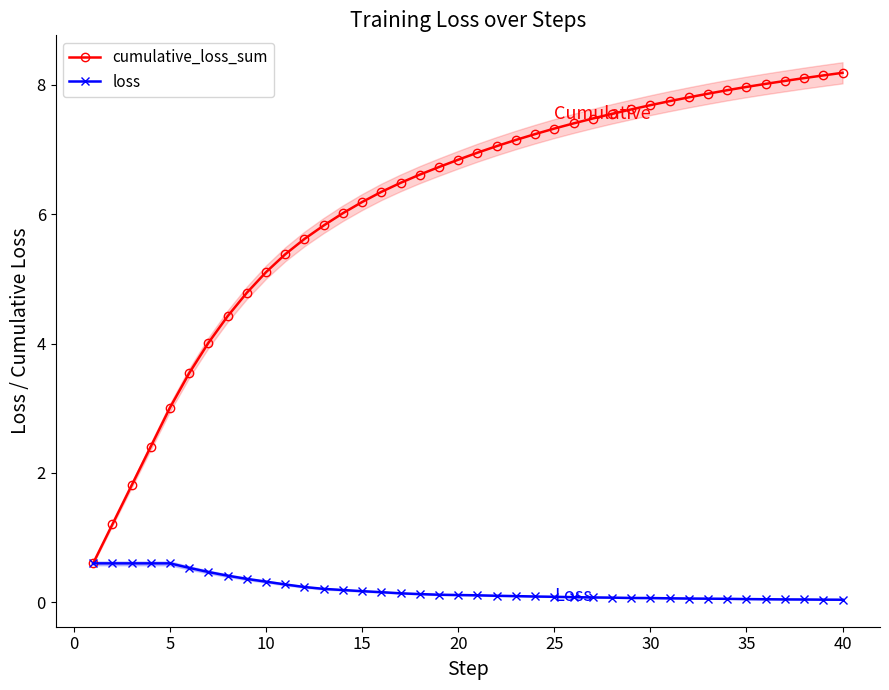

Is it true that cumulative_loss_sum equals 10.7 at 25?

False